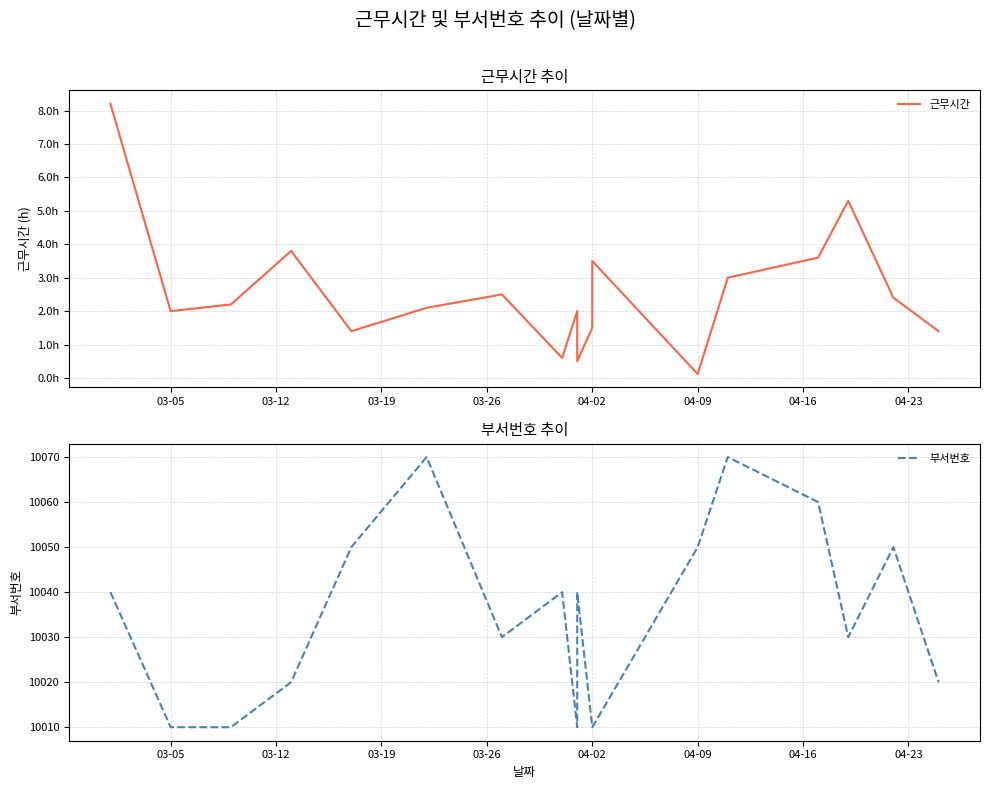

What is the minimum value for 부서번호?

10010.0